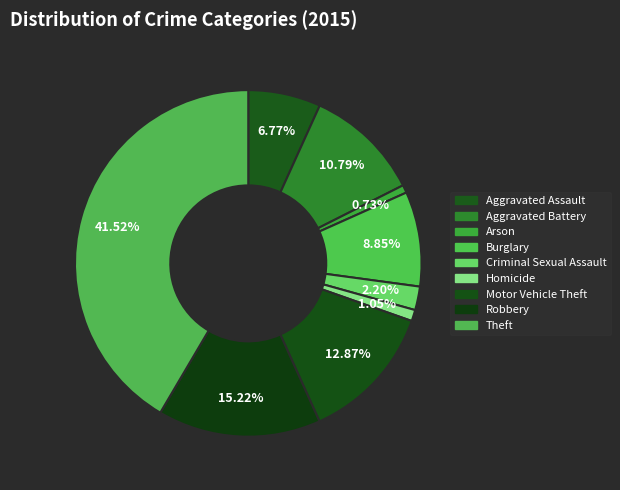

Do Arson and Robbery together represent more than half of the pie?

No